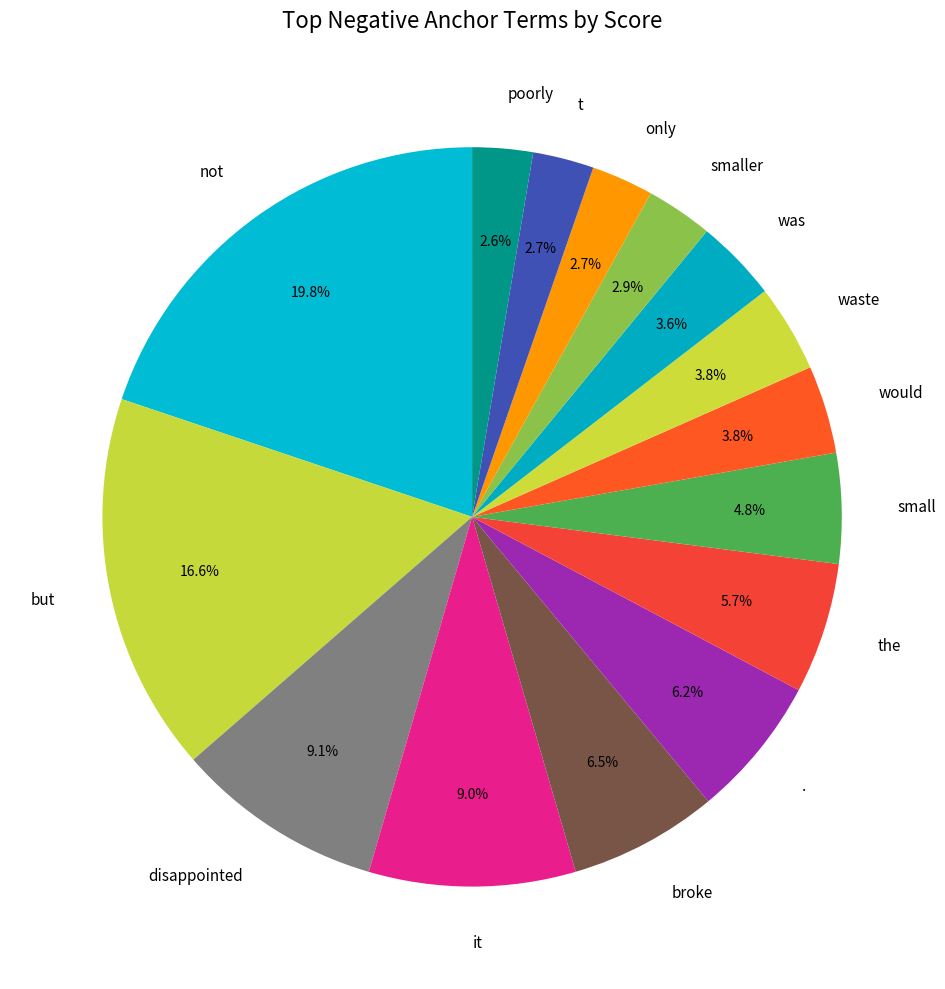

Is there a majority slice in this chart?

No